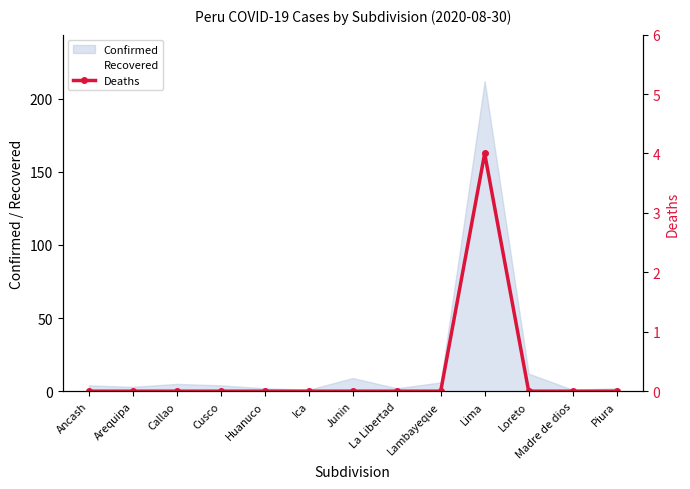

Count the values in the range 0 to 1.

12